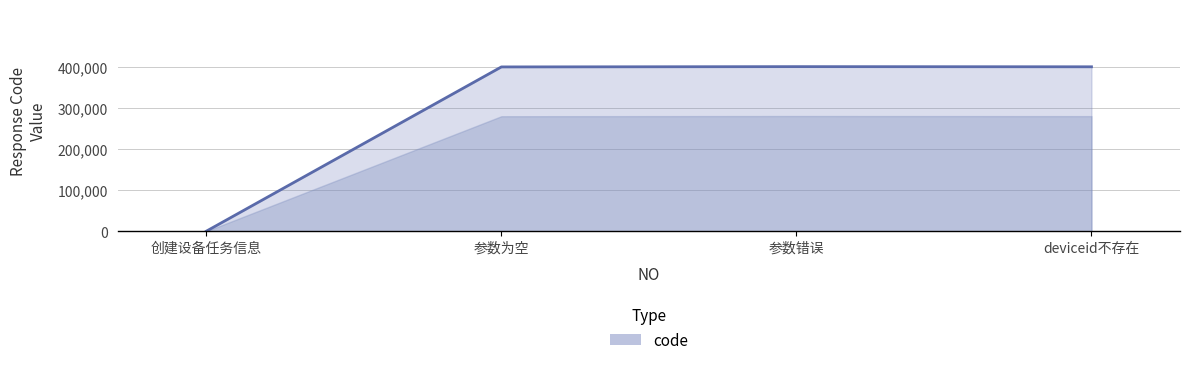

Is it true that the value at deviceid不存在 is 400401?

True